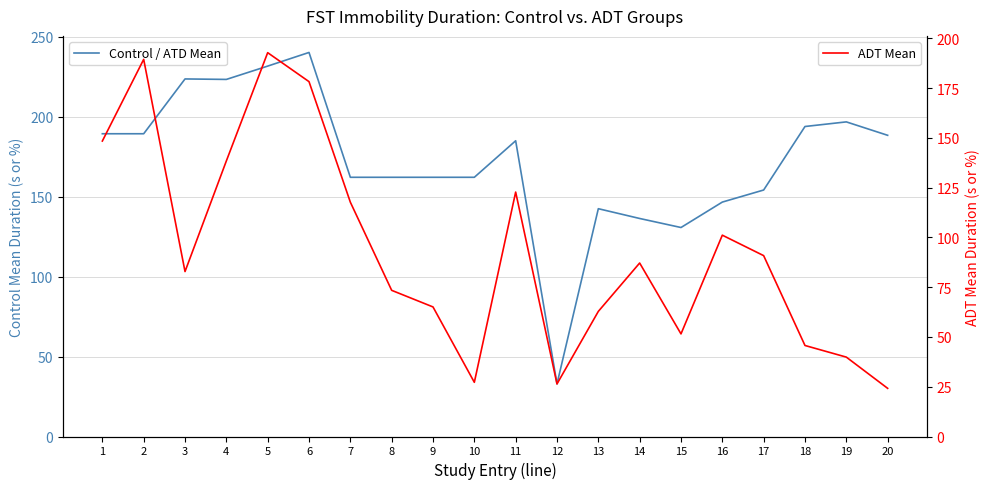

In ADT Mean, how many points are higher than both neighbors (excluding endpoints)?

5